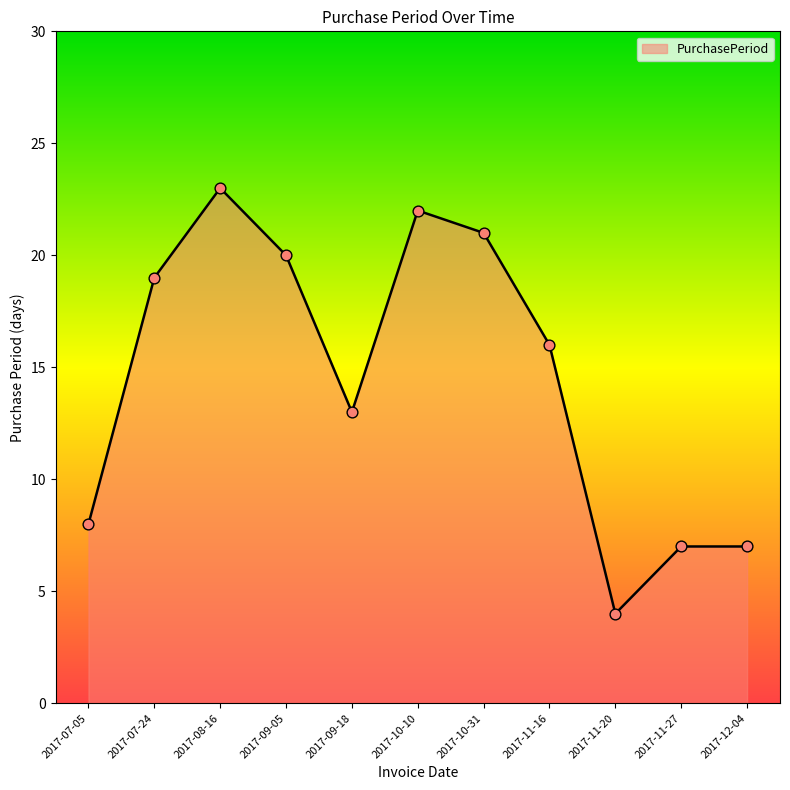

Which has a higher value, 2017-10-10 or 2017-11-16?

2017-10-10